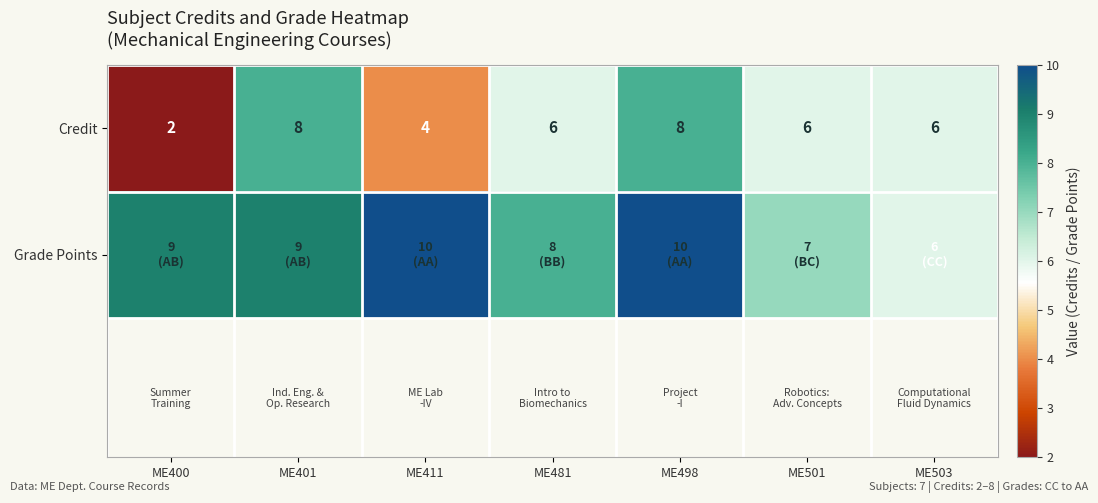

How many values in the Credit series are below 6?

2